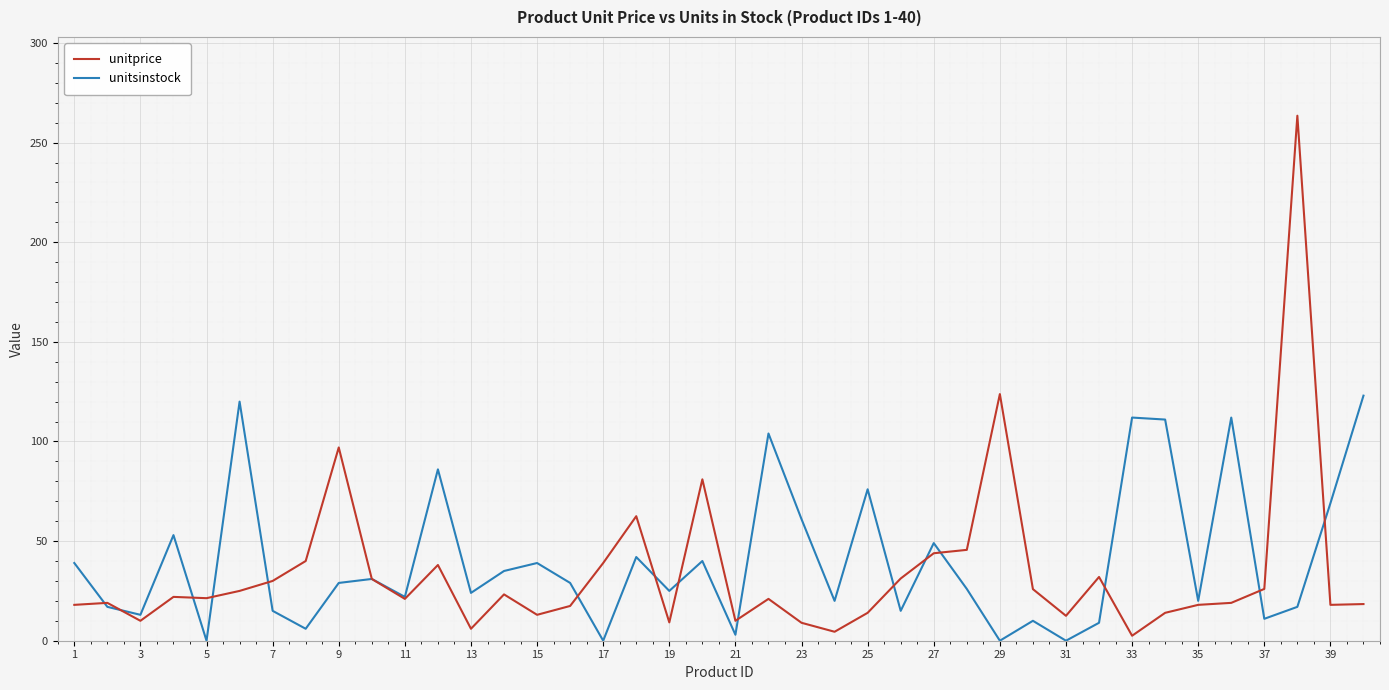

What is the maximum value for unitsinstock?

123.0